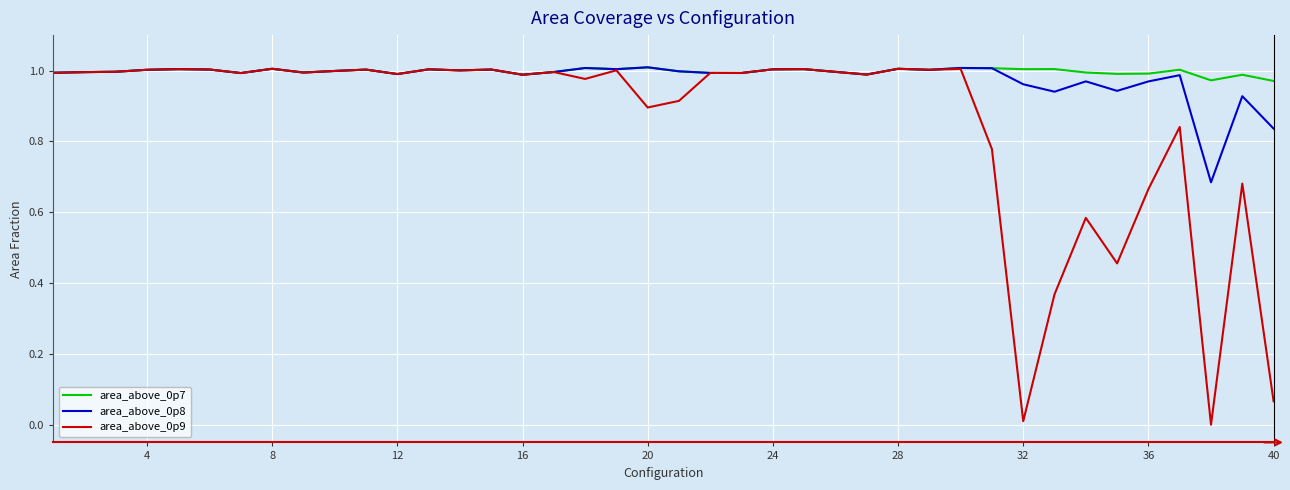

How many positive values does the area_above_0p9 series have?

39